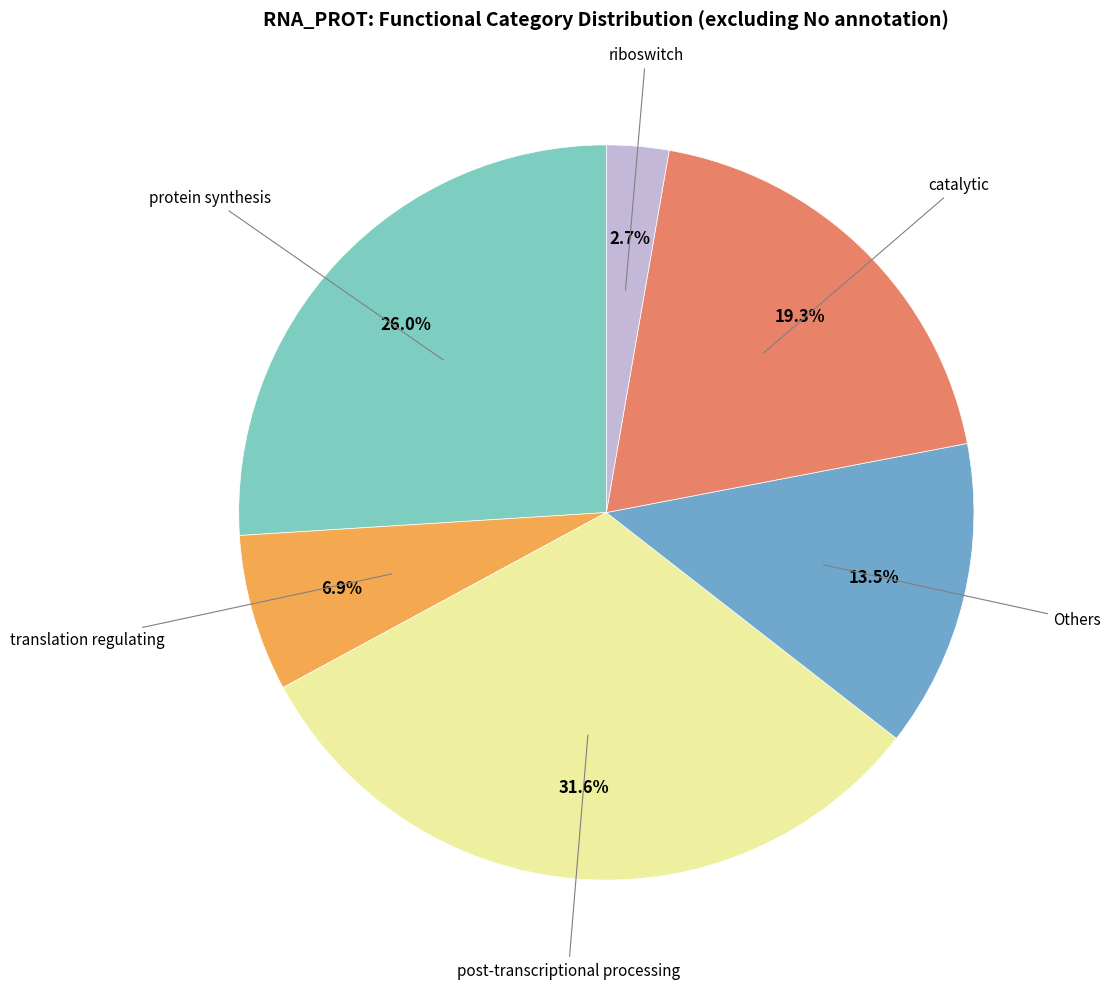

Is there a majority slice in this chart?

No